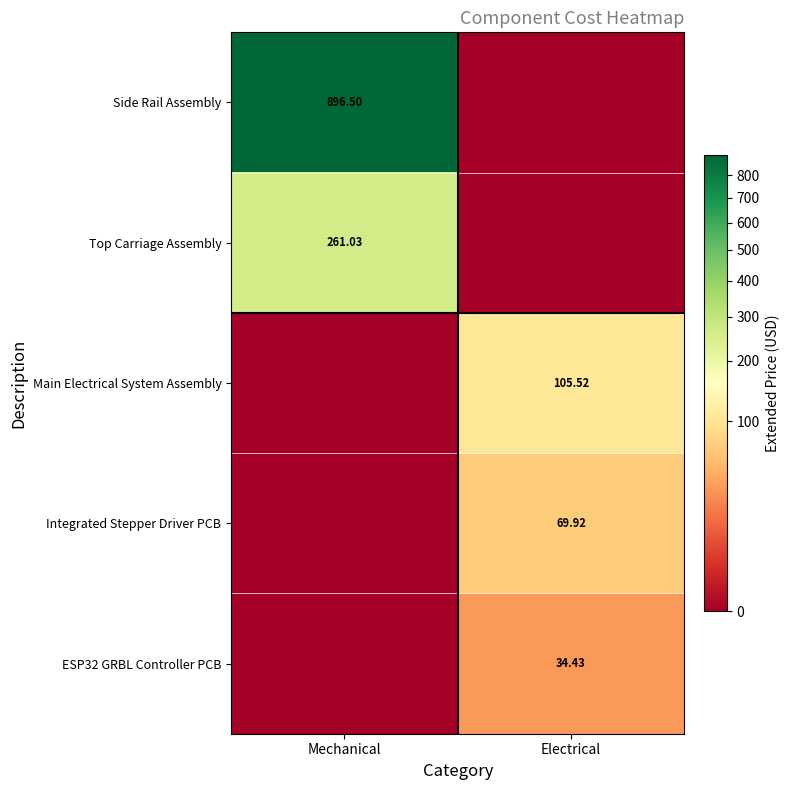

Is the value of ESP32 GRBL Controller PCB at Electrical greater than the value of Integrated Stepper Driver PCB at Electrical?

No